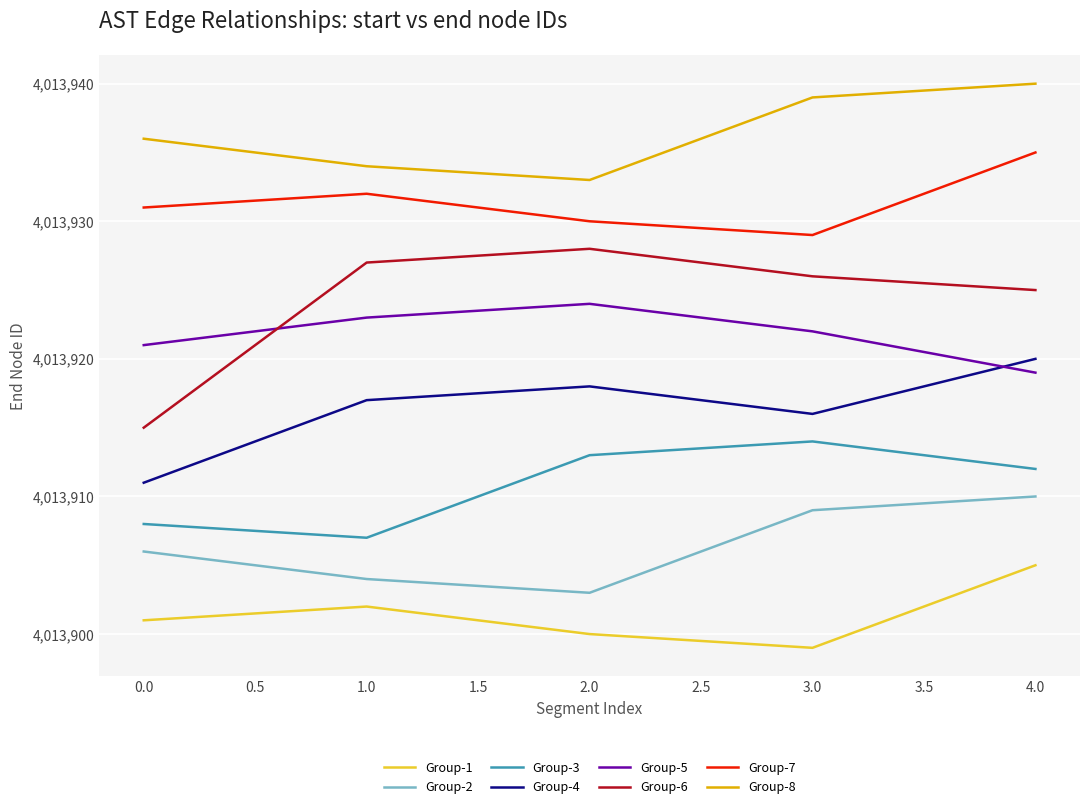

List the series in order of their peak value, lowest first.

Group-1, Group-2, Group-3, Group-4, Group-5, Group-6, Group-7, Group-8